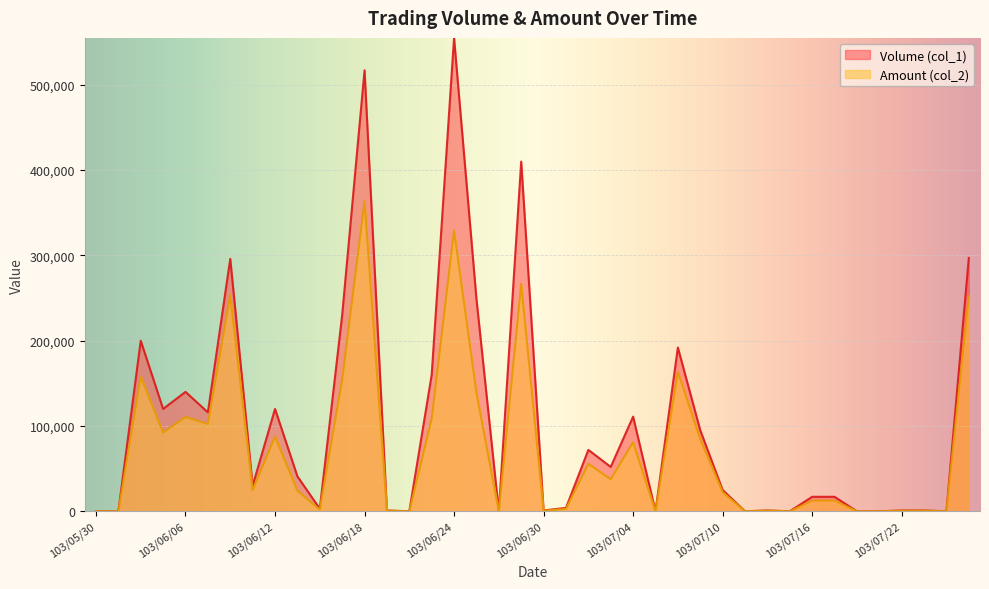

At which category does Amount (col_2) reach its first local valley?

103/06/05